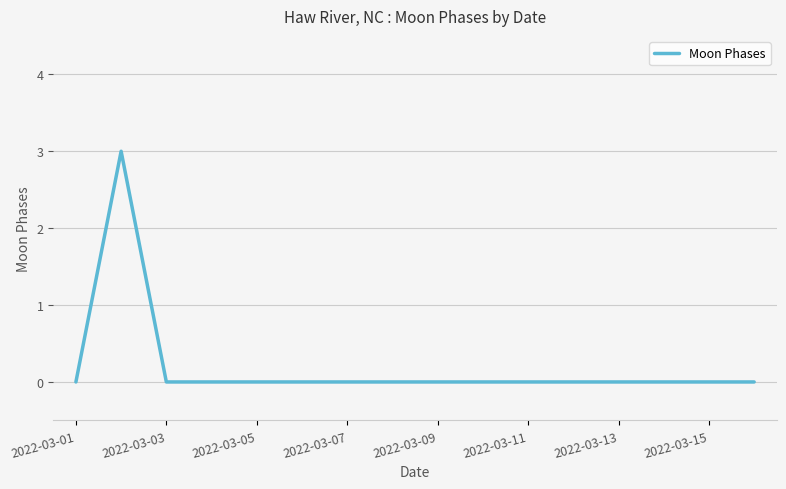

Reading right to left, transcribe all the data shown in this chart.

0	0	0	0	0	0	0	0	0	0	0	0	0	0	3	0